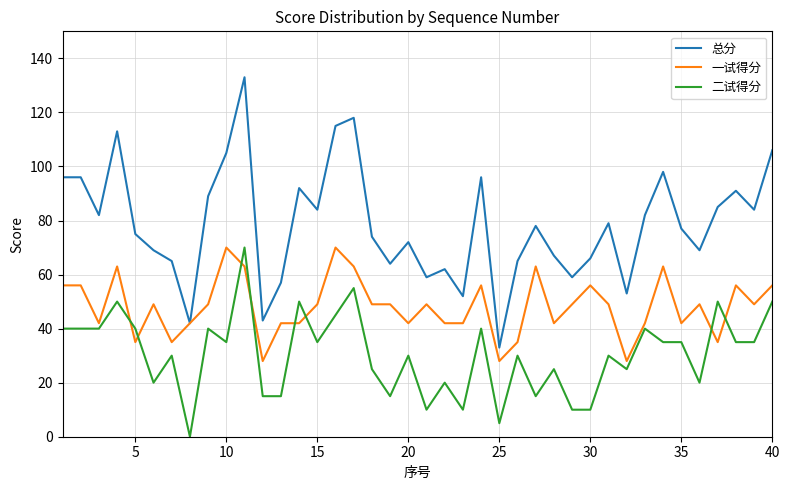

True or false: 总分 and 二试得分 cross at least once.

False